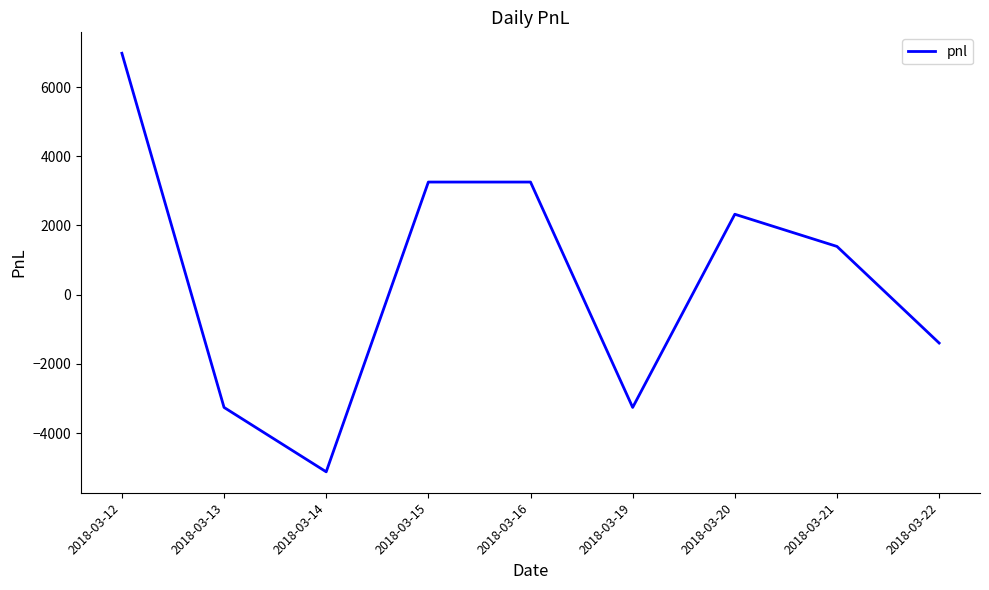

What is the difference between the second highest and minimum values?

8370